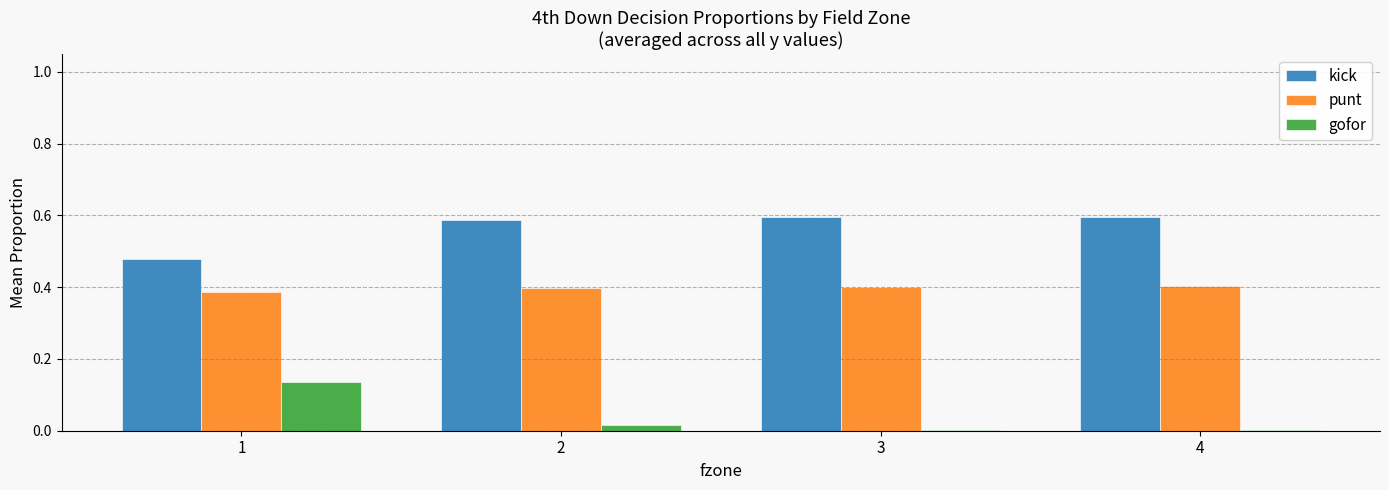

Are the bars horizontal?

No